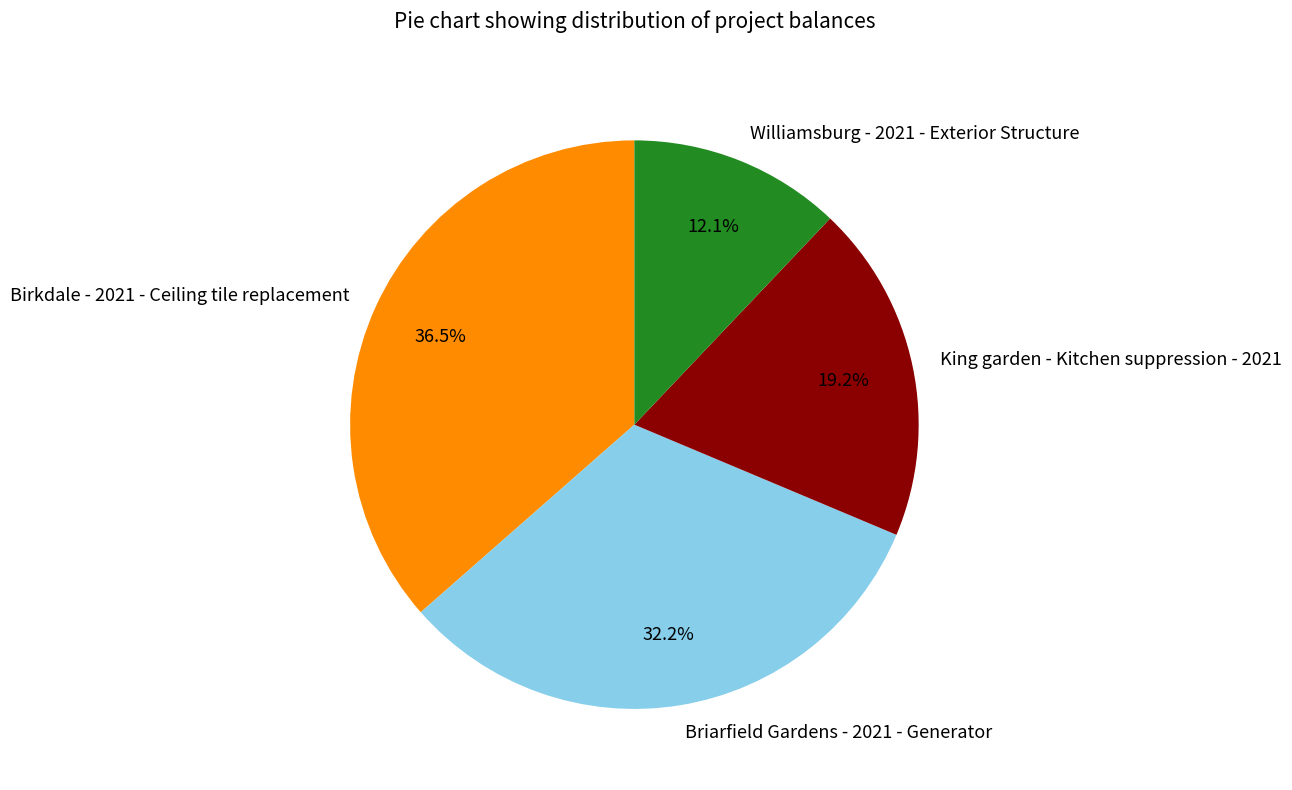

To the nearest percent, what is the difference between the largest and smallest slice percentages?

24%